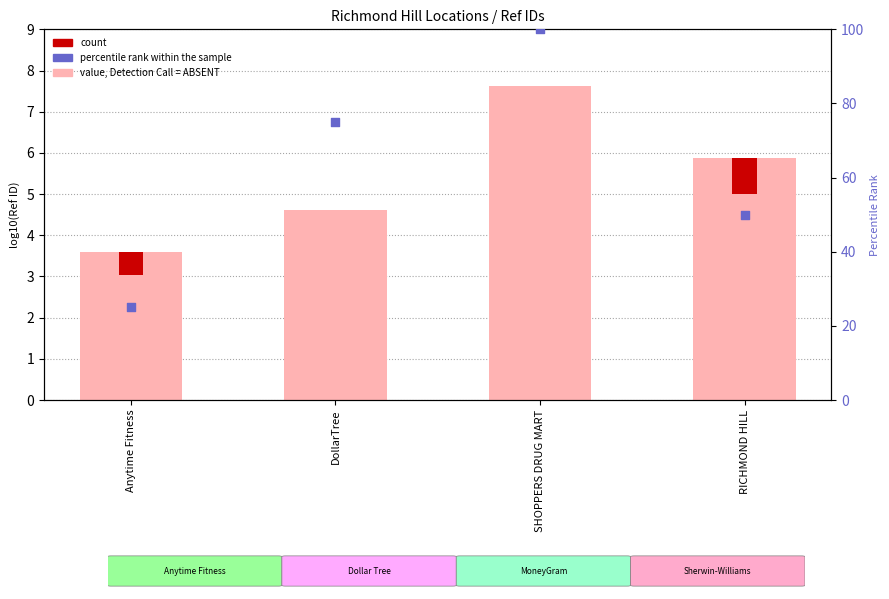

Which series has the largest total across all categories?

percentile rank within the sample